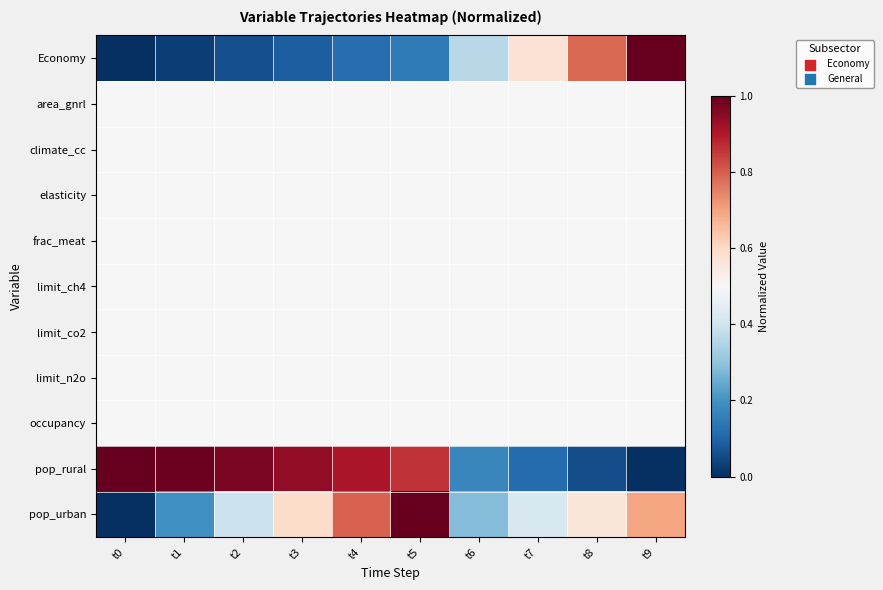

Which series has the largest range (max minus min)?

Economy